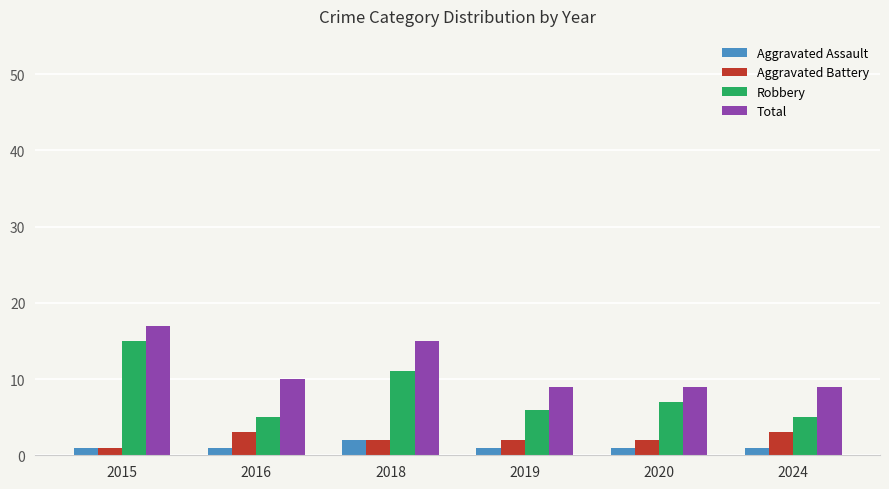

Is the value of Robbery at 2019 greater than the value of Aggravated Battery at 2024?

Yes